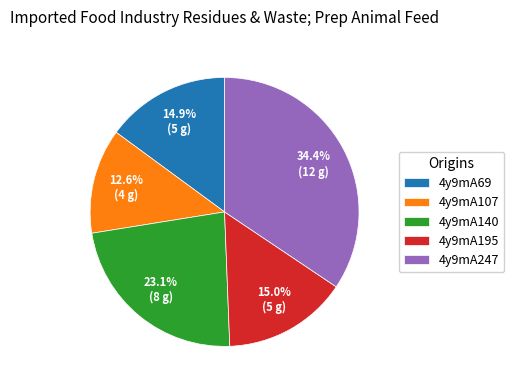

What is the smallest slice in the pie chart?

4y9mA107